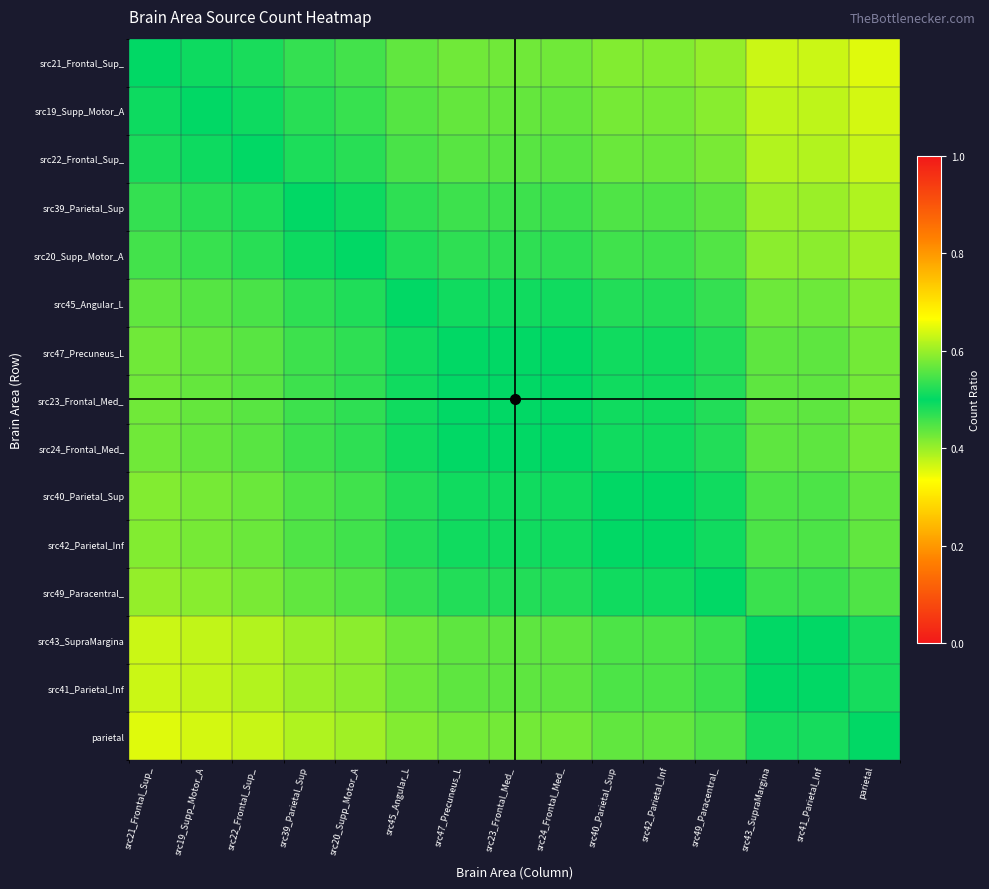

At which category is the sum across all series the highest?

parietal